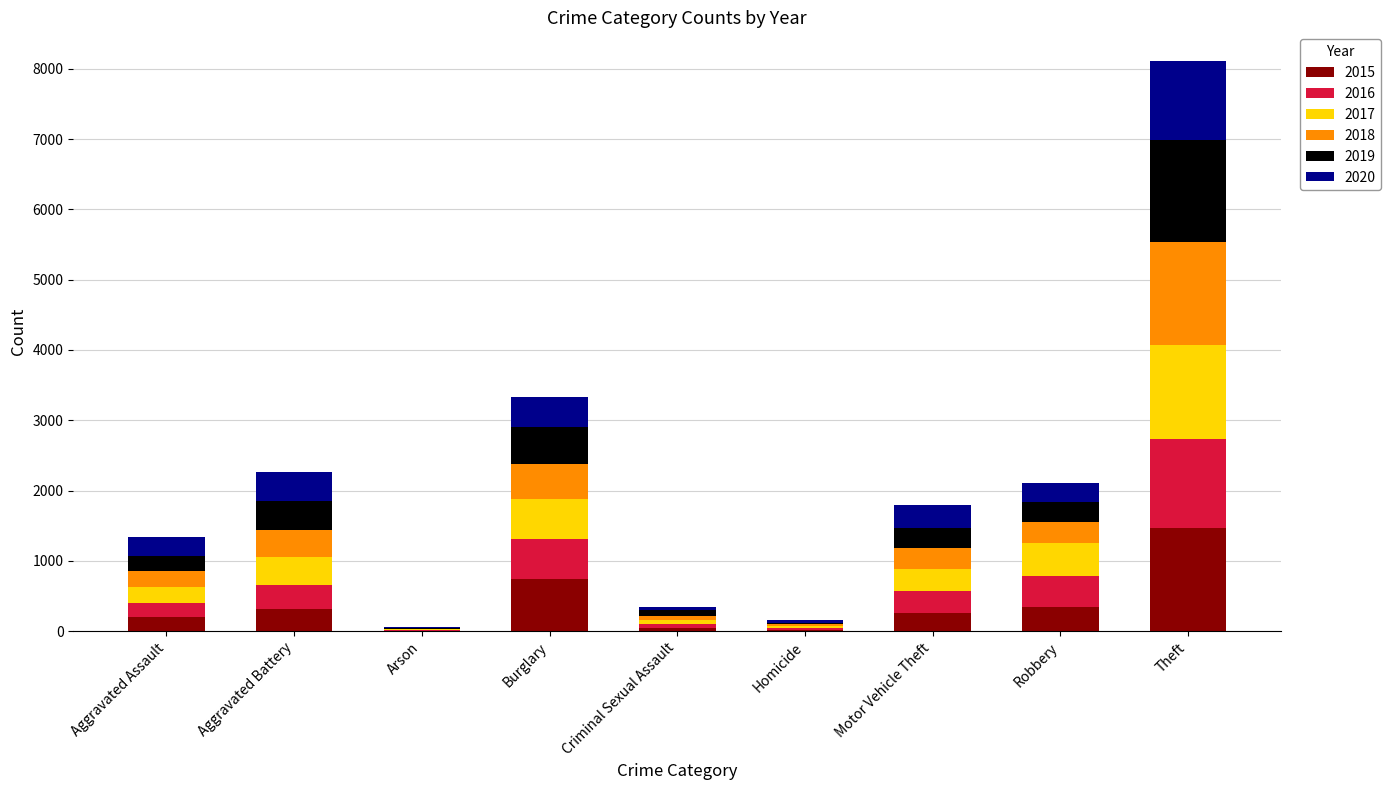

What is the total value across all series at Theft?

8112